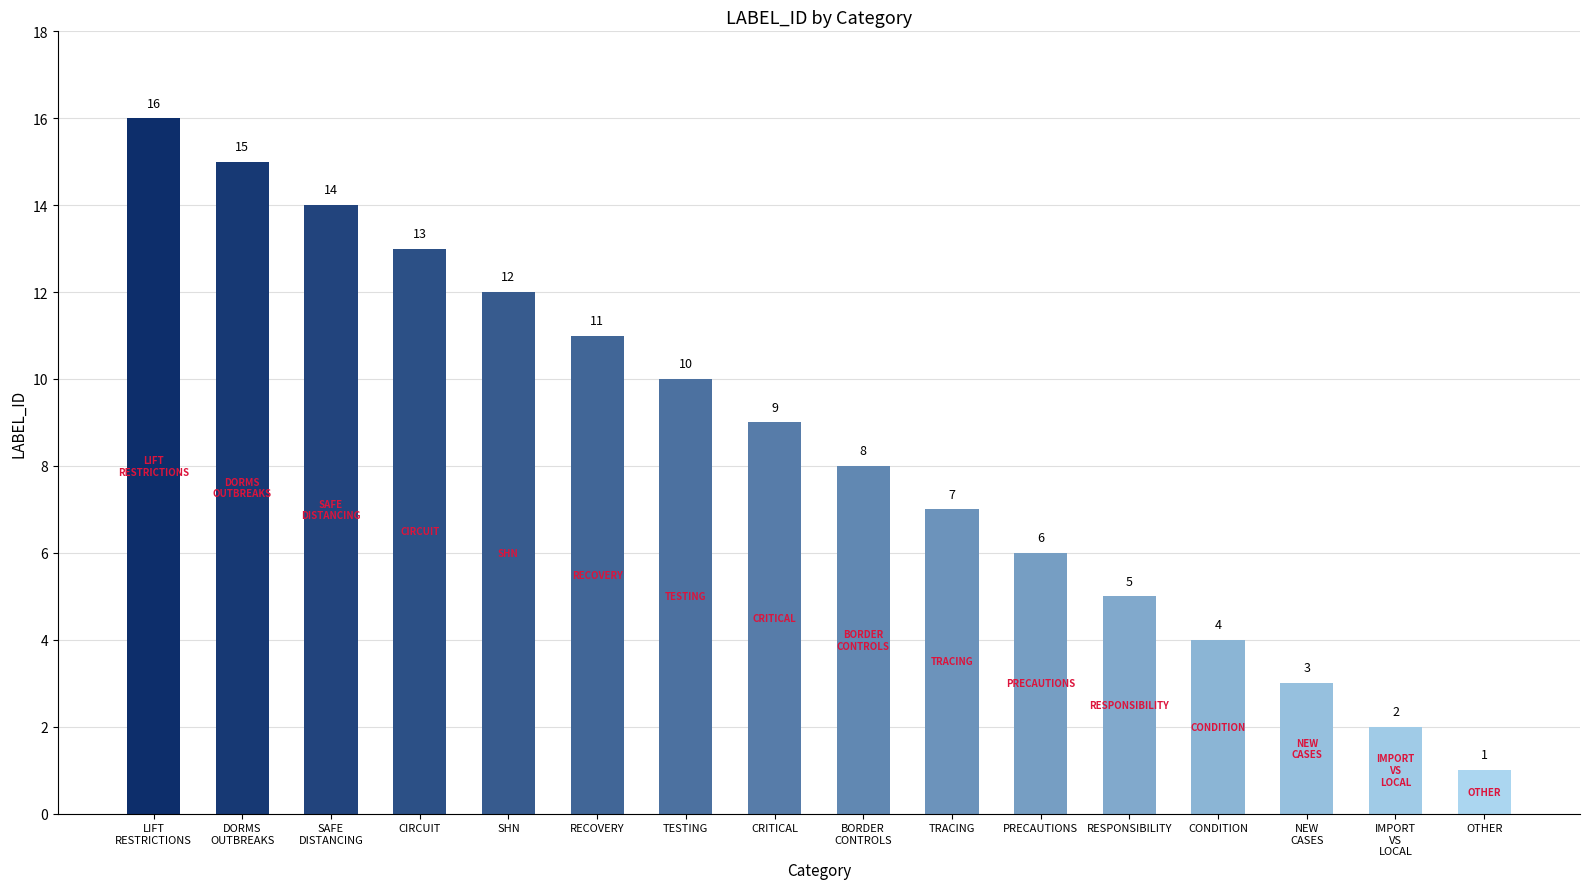

True or false: the data shows 12 at SHN.

True